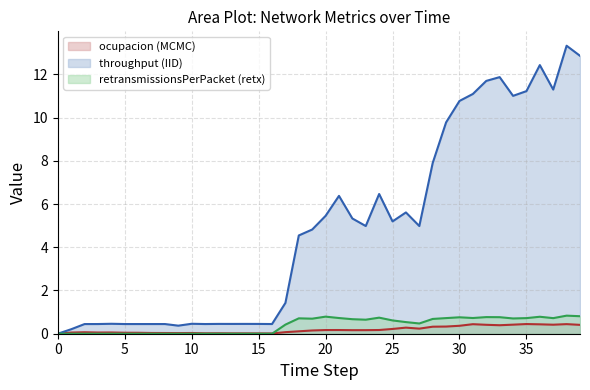

How many retransmissionsPerPacket (line) values are between 0 and 1?

40